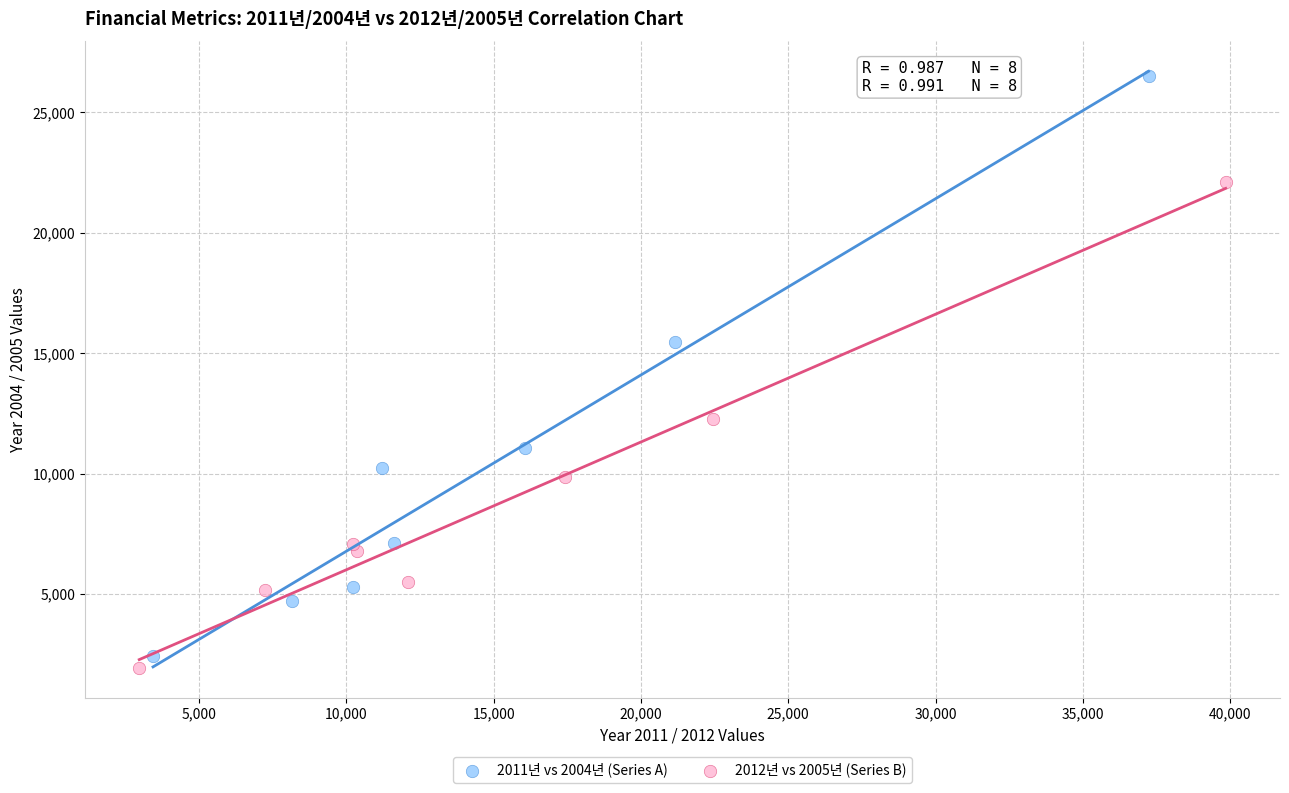

What are all the series names shown in the legend?

2011년 vs 2004년 (Series A), 2012년 vs 2005년 (Series B)